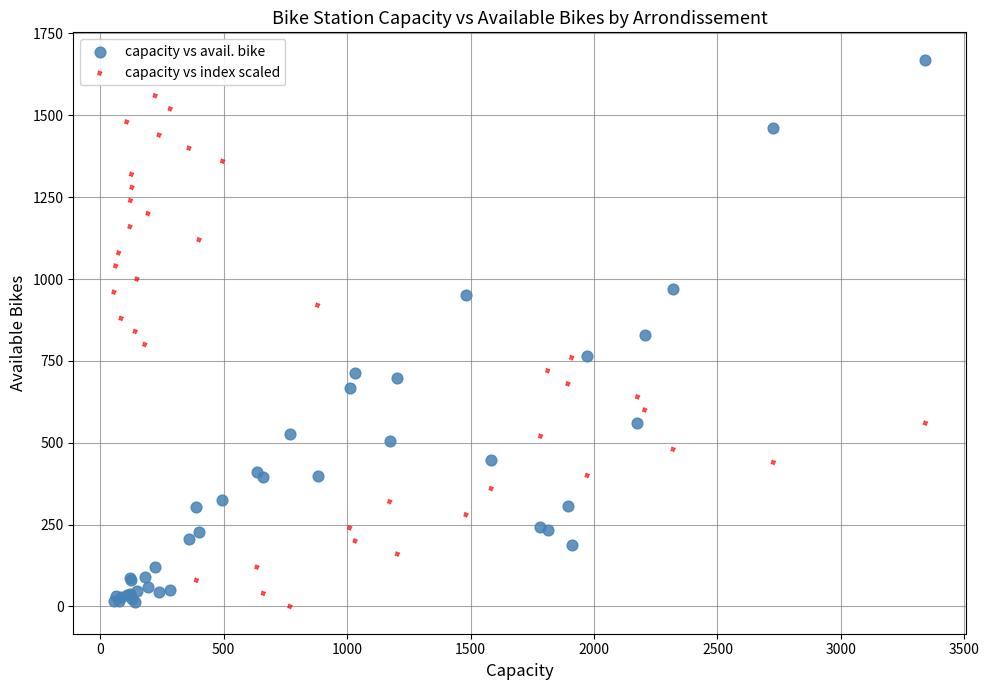

What is the X range (max minus min) for the scatter plot?

3287